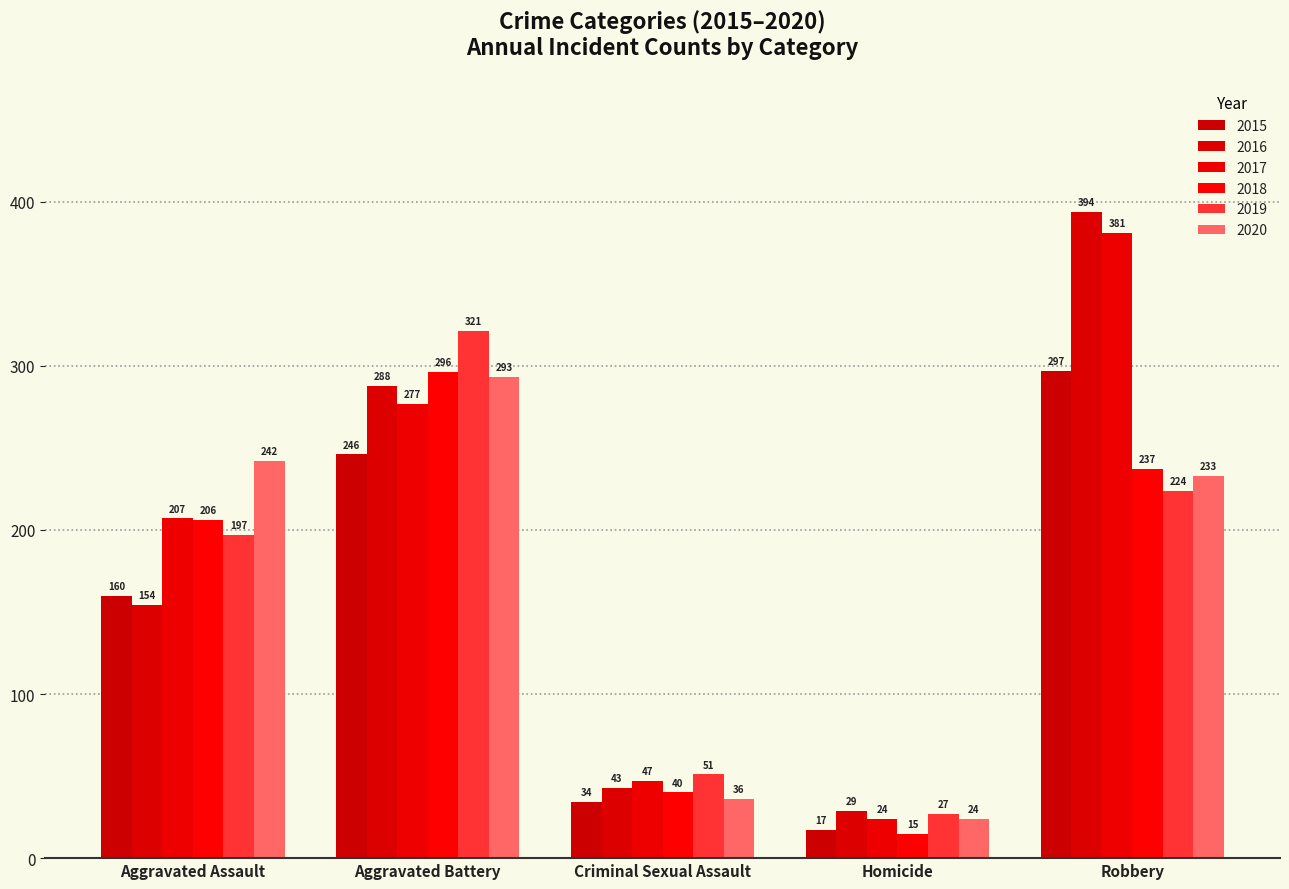

What is the highest value of the 2018 series?

296